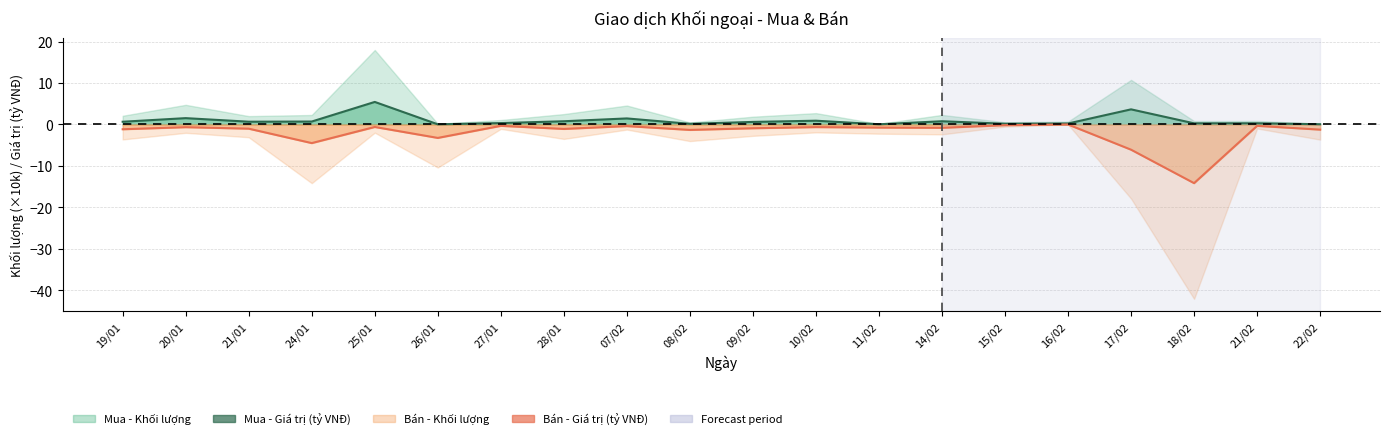

Rank the categories by Bán - Khối lượng value from highest to lowest.

16/02, 15/02, 27/01, 21/02, 07/02, 25/01, 10/02, 20/01, 11/02, 14/02, 09/02, 21/01, 28/01, 19/01, 22/02, 08/02, 26/01, 24/01, 17/02, 18/02